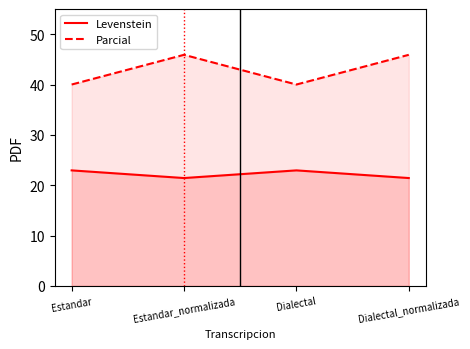

What is the label of the 4th point from the right?

Estandar